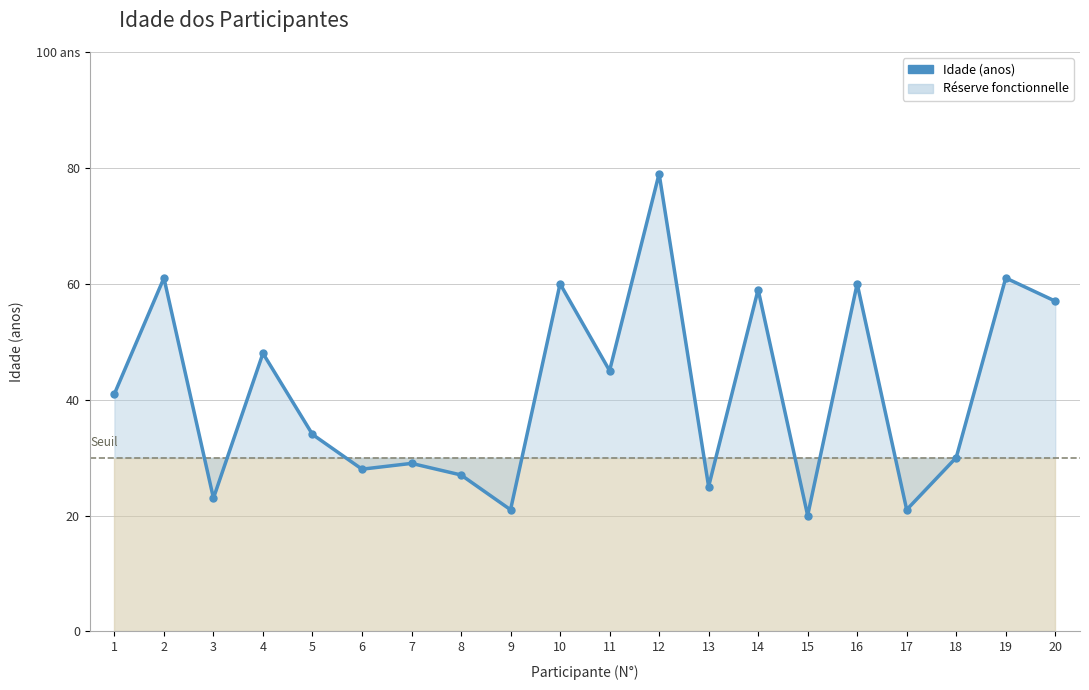

What is the value of the 10th point from the left?

60